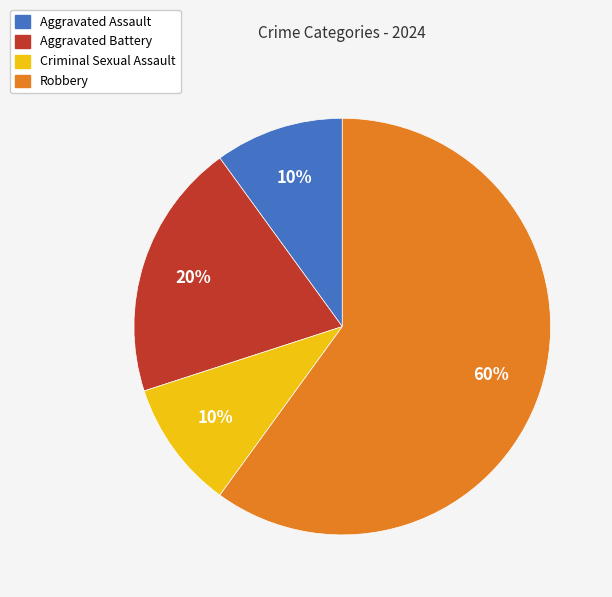

To the nearest percent, what portion does Robbery represent?

60%